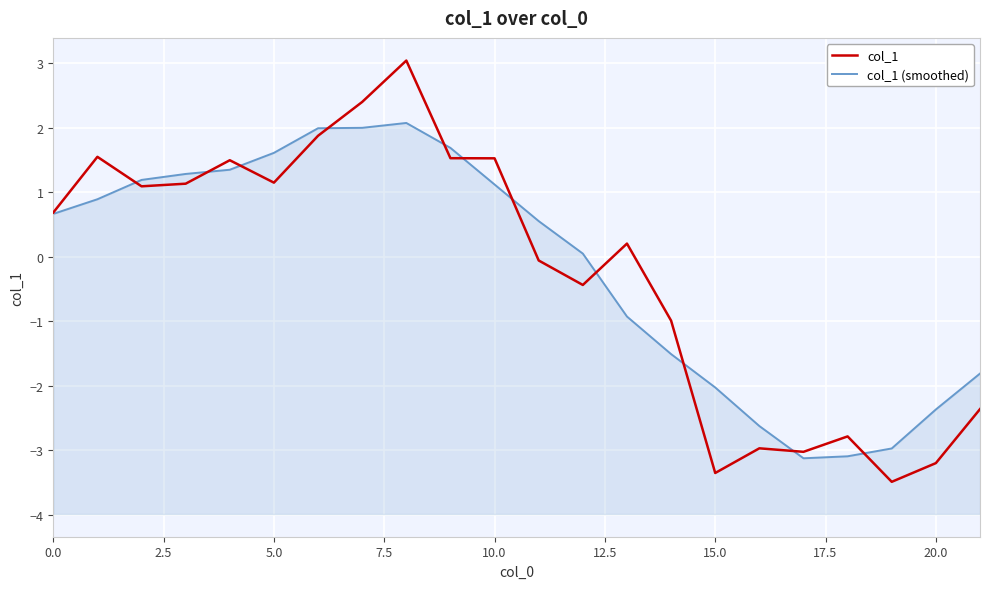

How many data points does each series have?

22